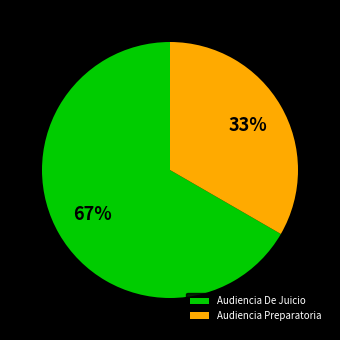

Which slice represents more than half of the pie?

Audiencia De Juicio